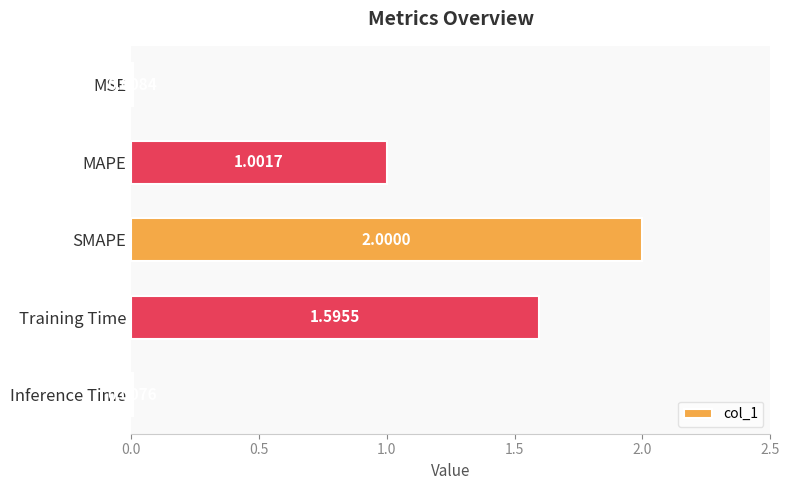

Which label corresponds to the largest value in the chart?

SMAPE